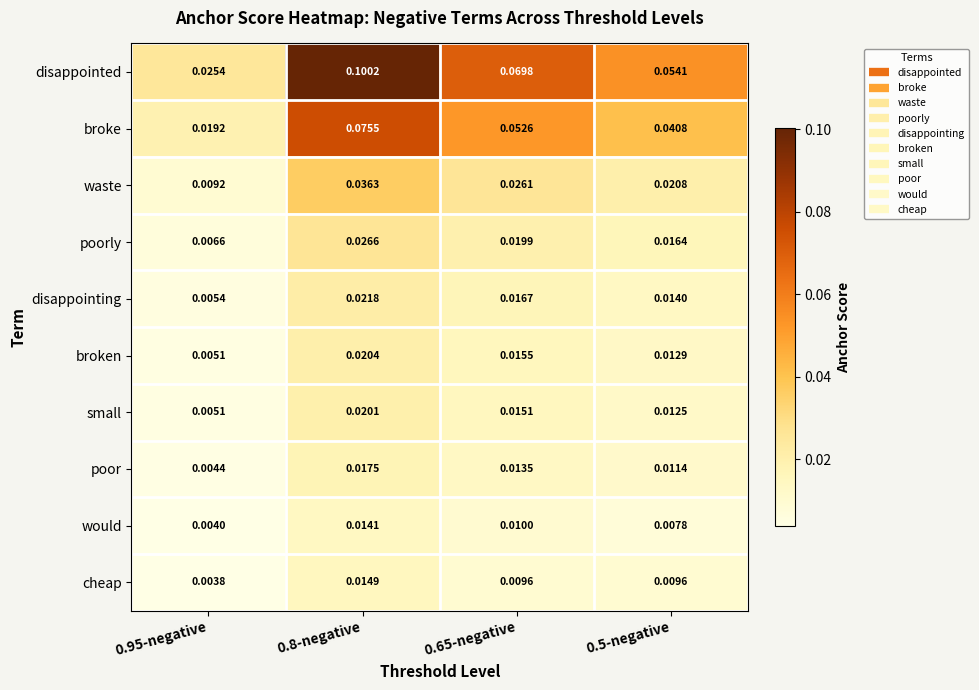

Which series has the largest total across all categories?

disappointed